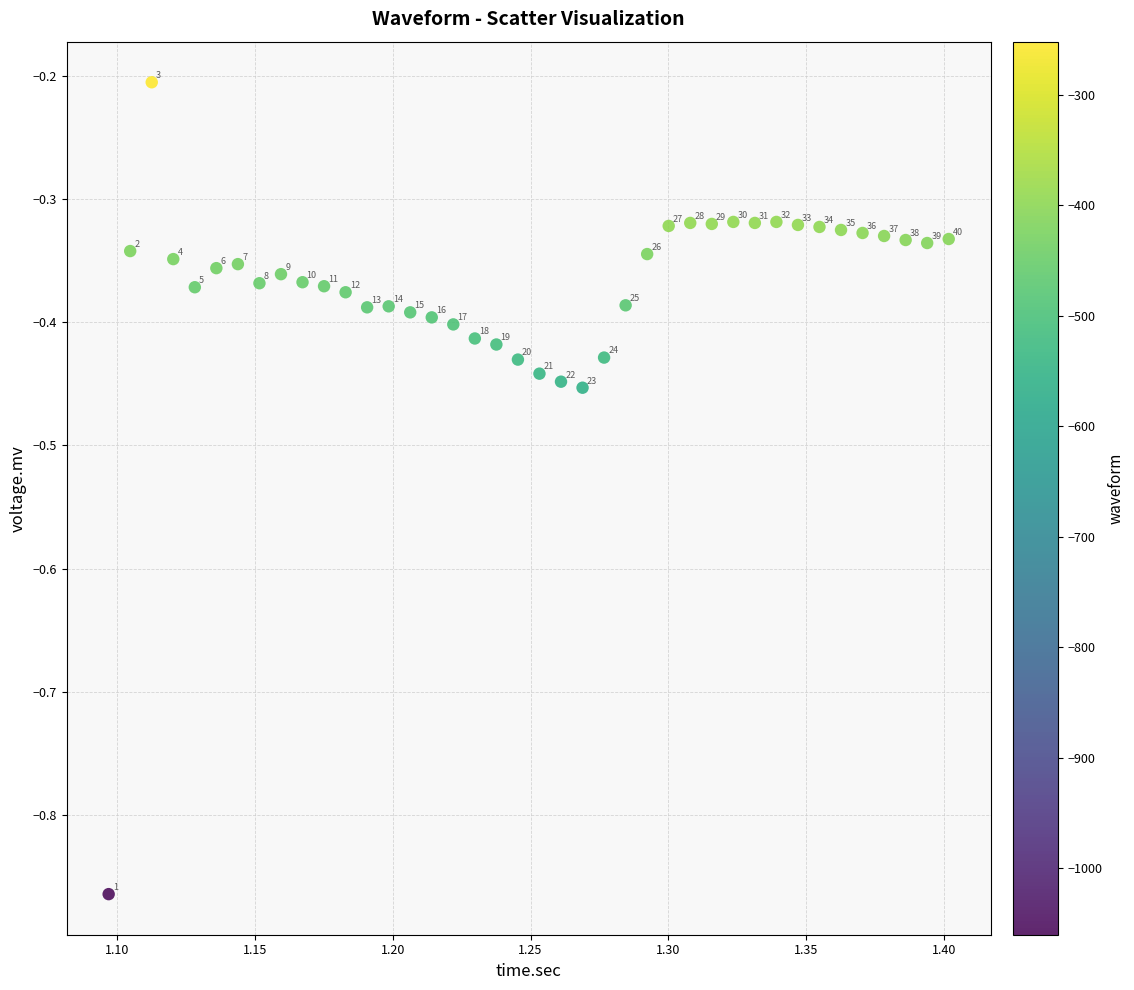

What is the range of Y values (max minus min)?

0.7